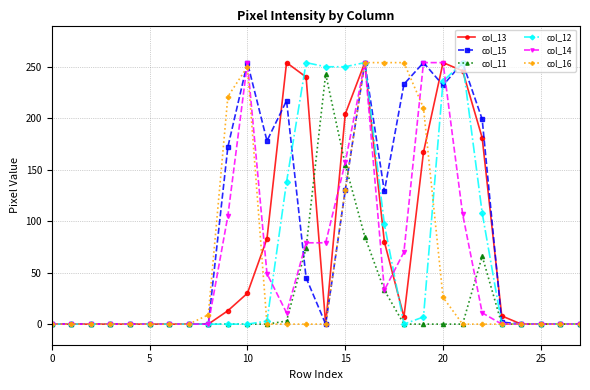

What is the greatest value displayed?

254